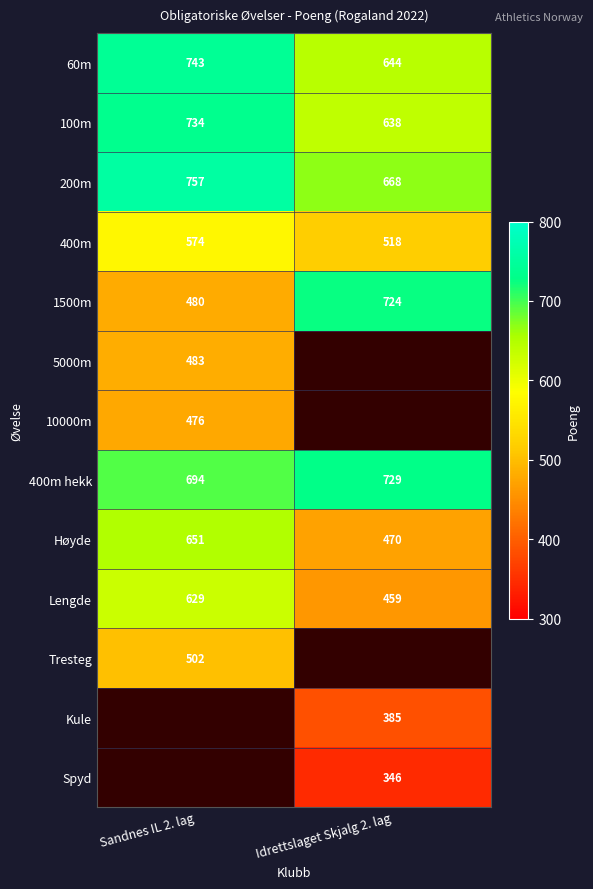

Which category has the highest value in the Høyde series?

Sandnes IL 2. lag